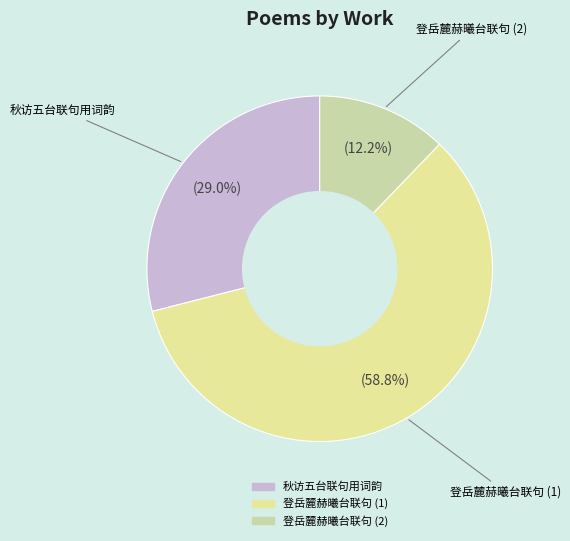

To the nearest percent, what is the average slice percentage?

33%